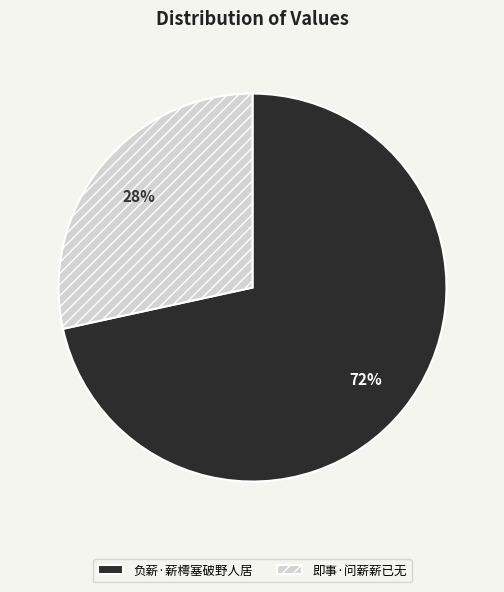

Combined, do 负薪·薪樗塞破野人居 and 即事·问薪薪已无 account for over 50%?

Yes